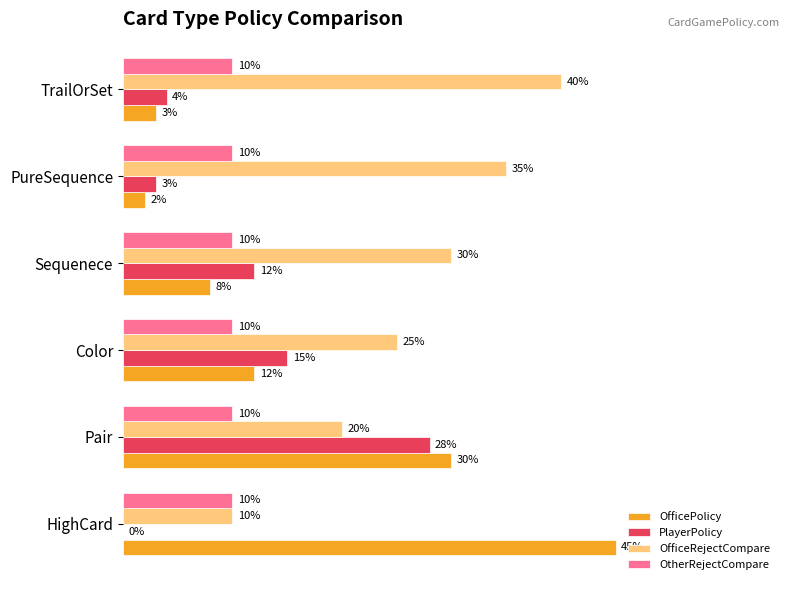

Is the value of OfficePolicy at Pair greater than the value of OtherRejectCompare at TrailOrSet?

Yes